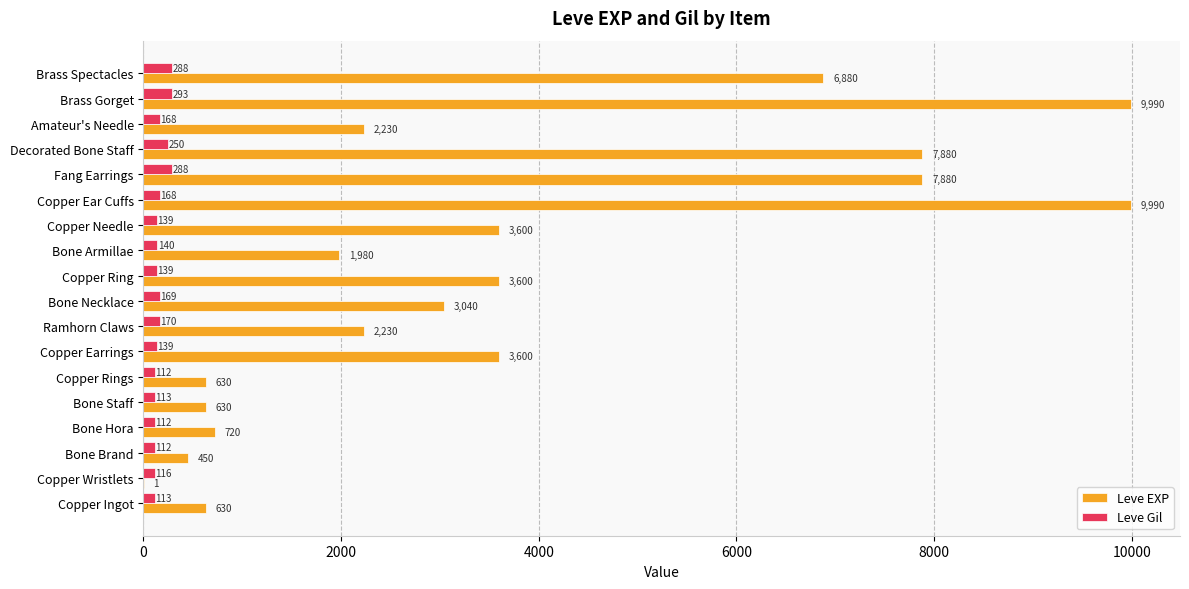

What is the sum of all Leve Gil values?

3029